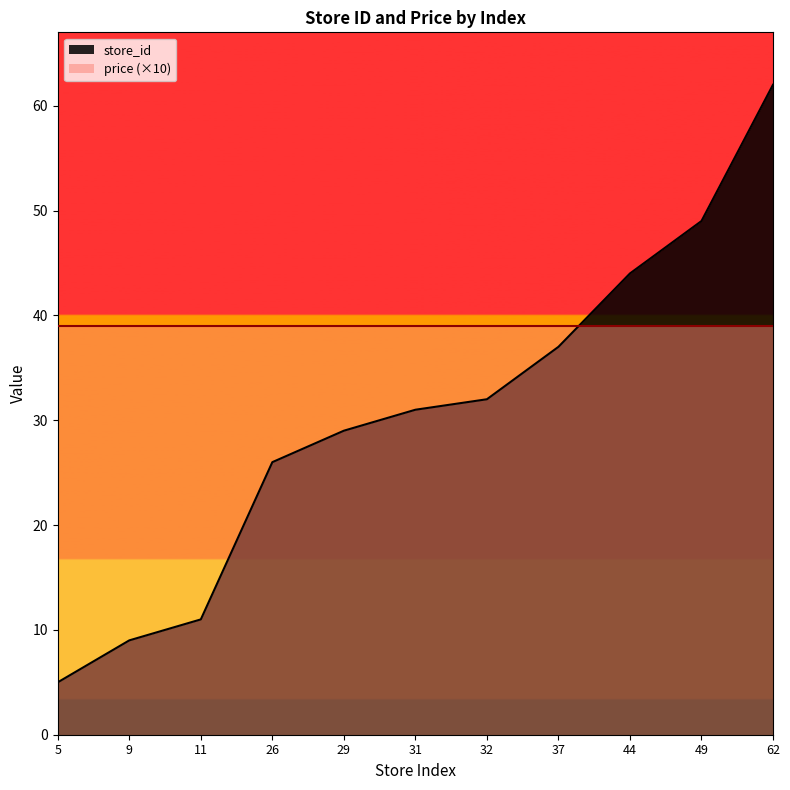

Which label corresponds to the largest value in the chart?

62